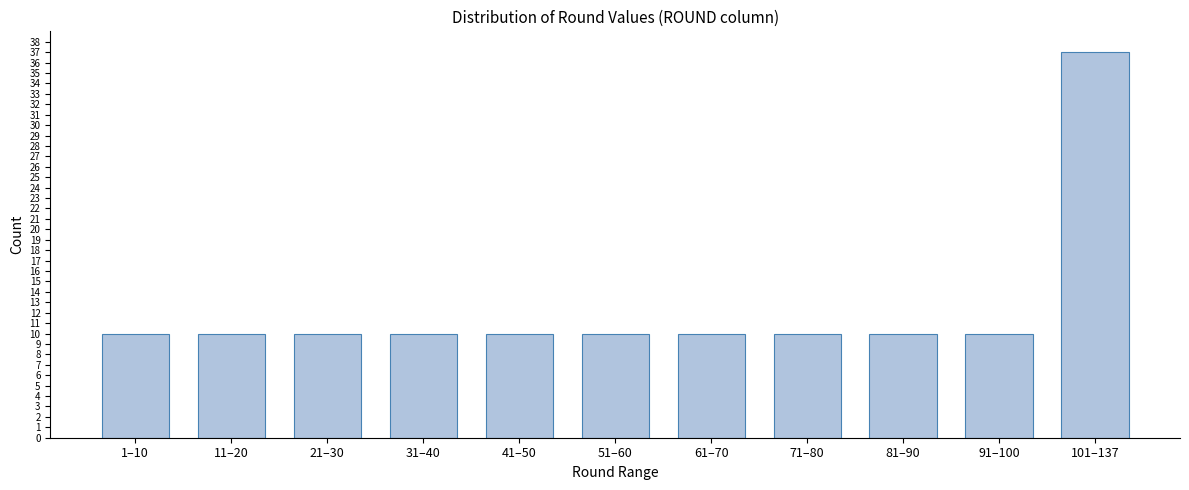

Reading left to right, what are all the values shown in this chart?

1–10=10	11–20=10	21–30=10	31–40=10	41–50=10	51–60=10	61–70=10	71–80=10	81–90=10	91–100=10	101–137=37